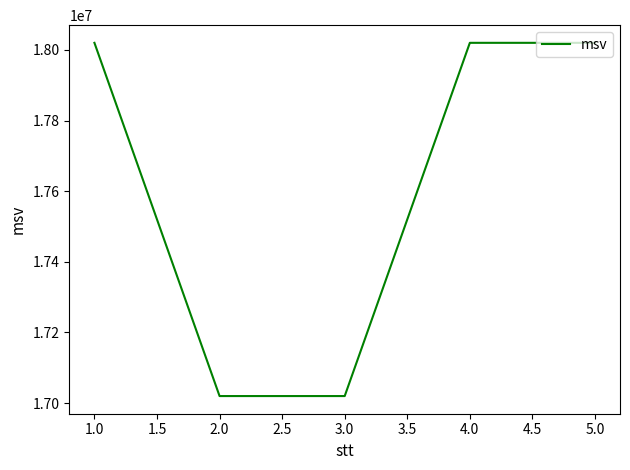

What is the greatest value displayed?

18020005